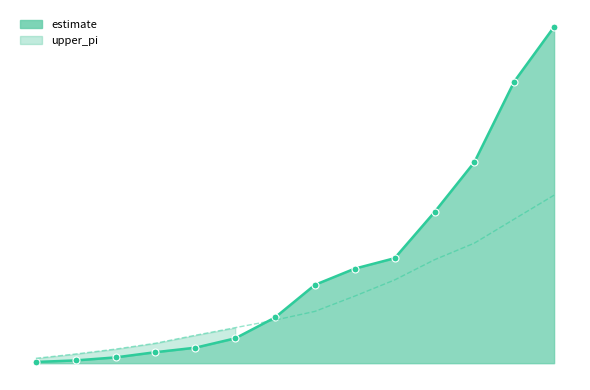

Which series ends up on top after the final intersection of estimate_line and upper_pi_line?

estimate_line